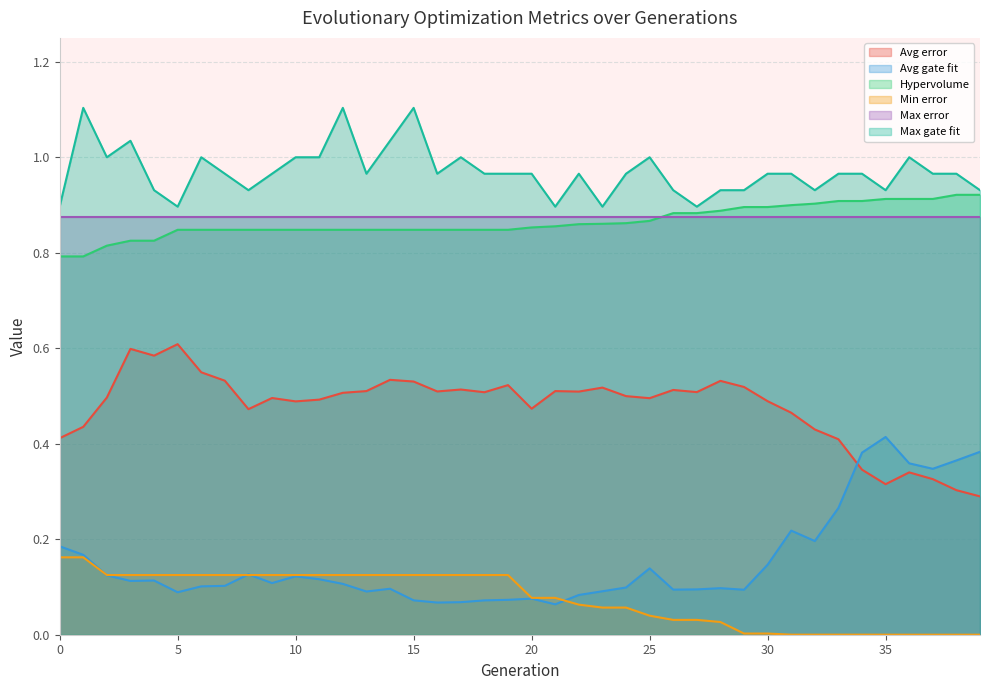

Which series has the largest total across all categories?

Max gate fit